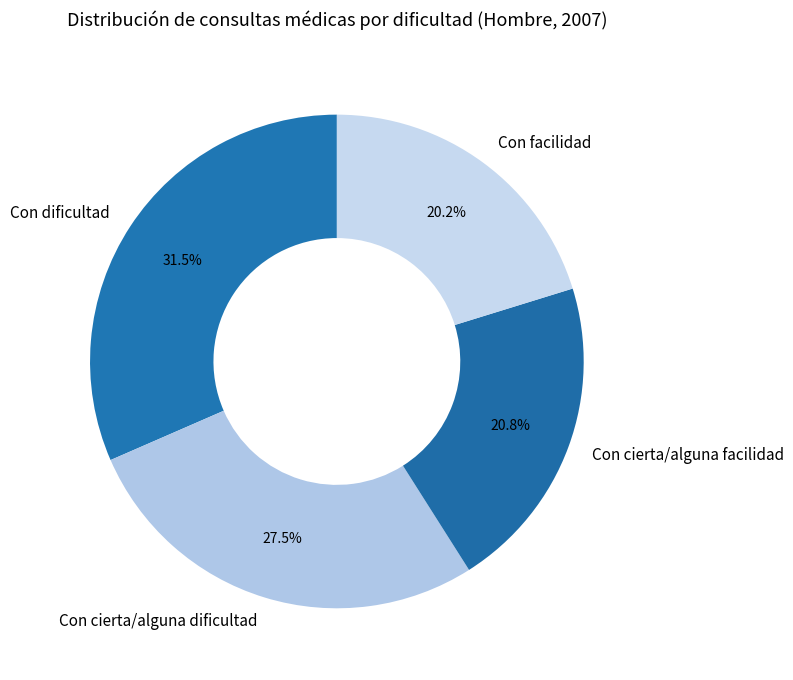

What portion of the pie excludes Con cierta/alguna facilidad?

79.2%